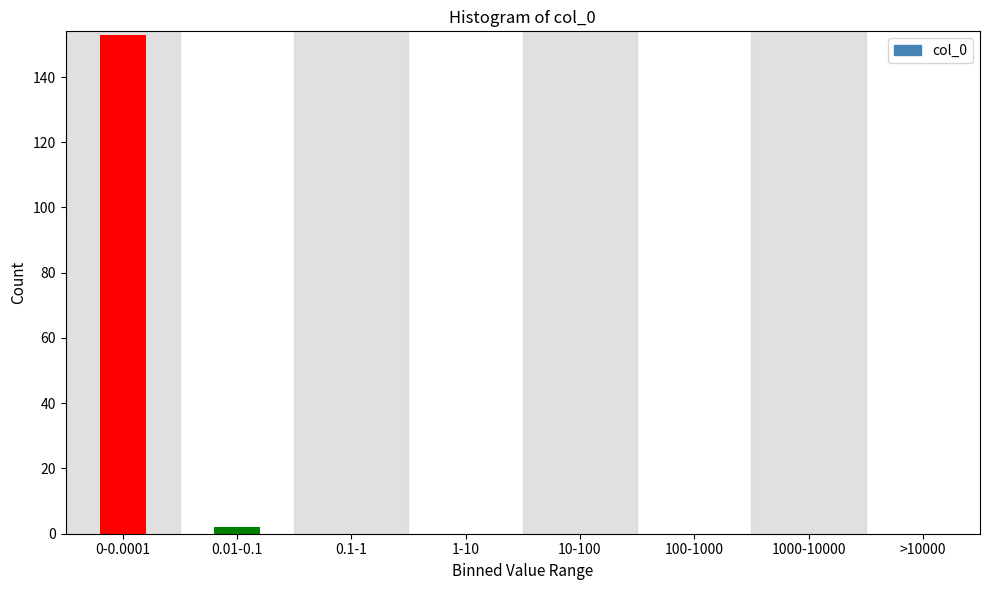

Reading left to right, what are all the values shown in this chart?

0-0.0001=153	0.01-0.1=2	0.1-1=0	1-10=0	10-100=0	100-1000=0	1000-10000=0	>10000=0